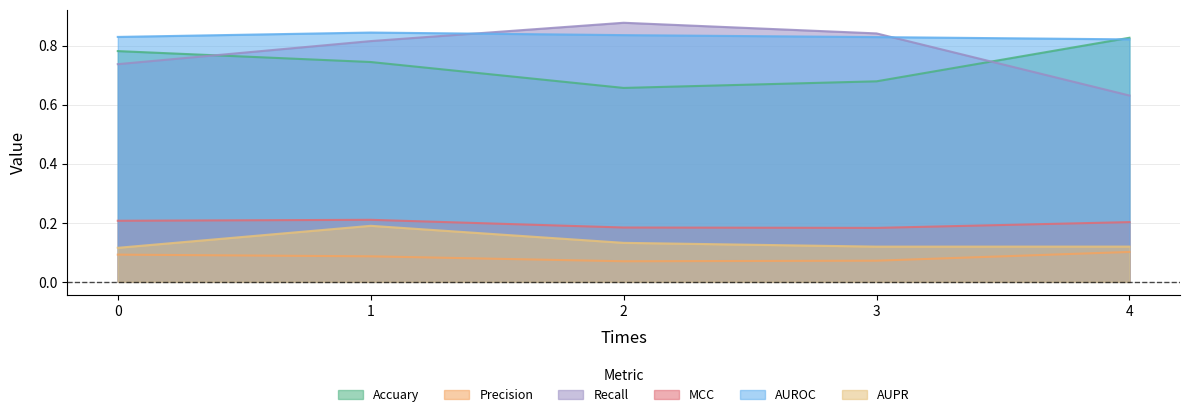

Is the value of MCC at 2 greater than the value of Precision at 1?

Yes